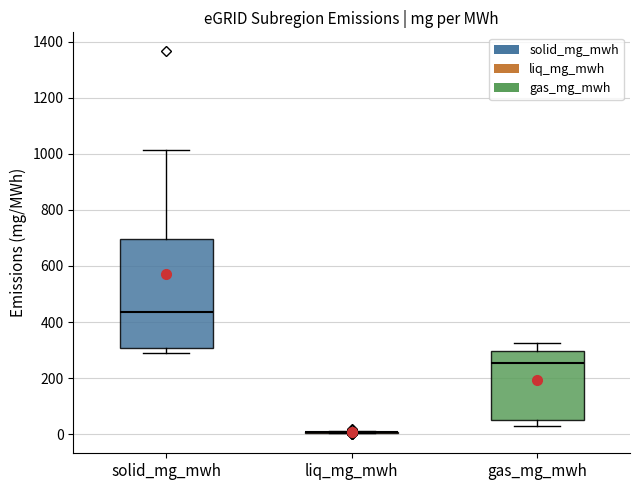

Reading left to right, transcribe this box plot: for each box, give where its median line is, the range the box spans, and where its two whiskers end, as read against the y-axis. The values are not printed on the chart, so give them approximately, as read against the axis.

solid_mg_mwh: median 440, box 300 to 700, whiskers 280 to 1020
liq_mg_mwh: box collapsed to a line at 0, whiskers 0 to 20
gas_mg_mwh: median 260, box 40 to 300, whiskers 20 to 320